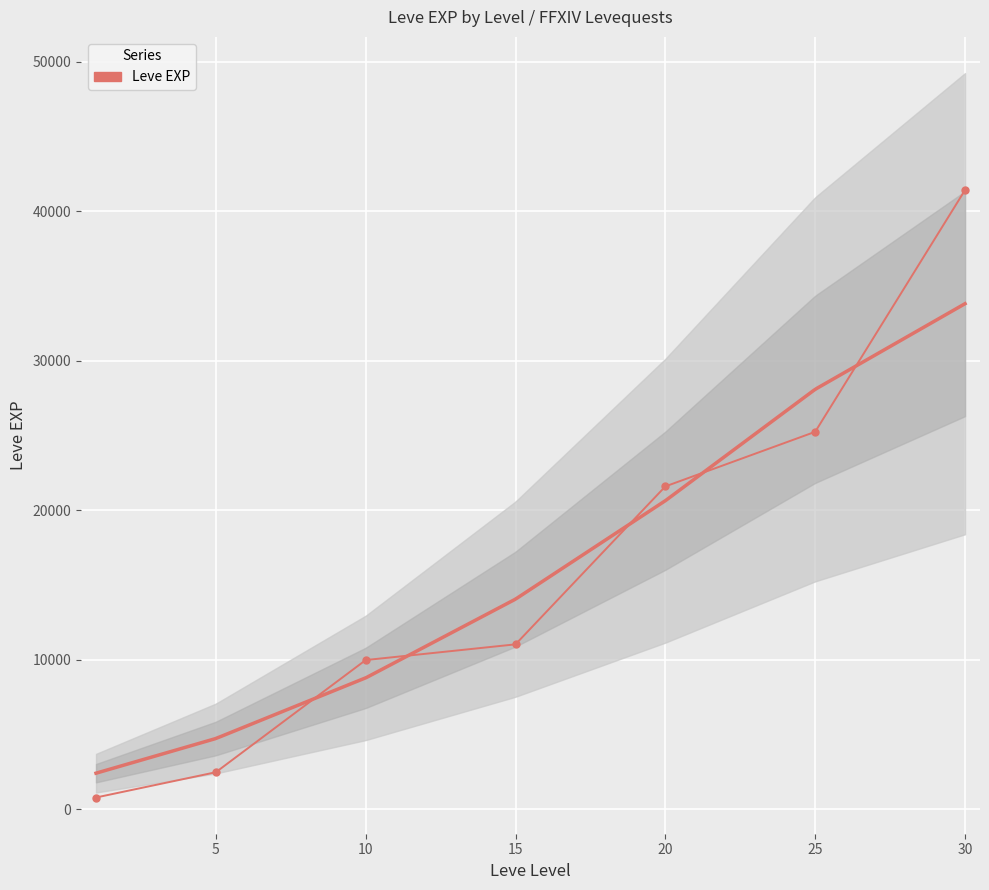

Which has a higher value, 5 or 15?

15